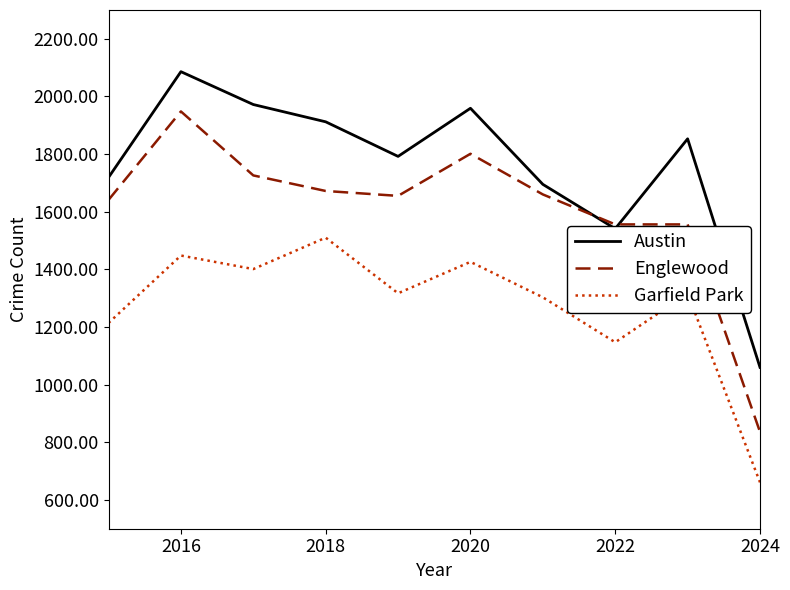

True or false: Garfield Park and Austin cross at least once.

False